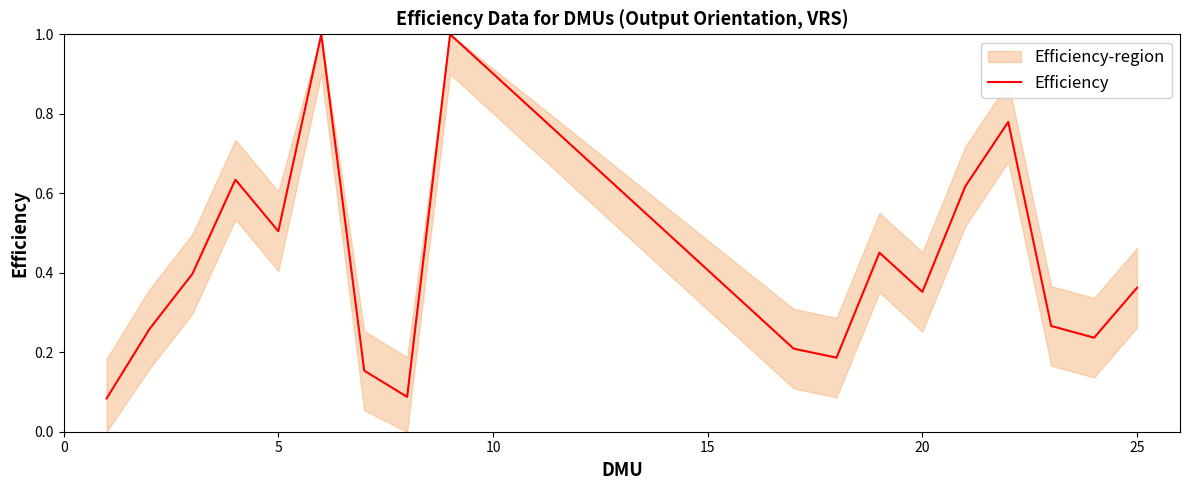

How many lines are shown in the chart?

1